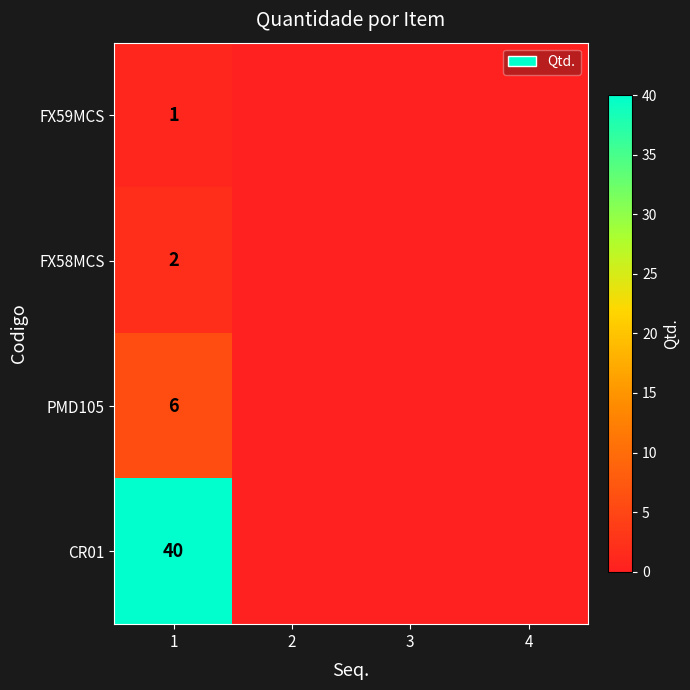

The PMD105 series shows 9 at 1. True or false?

False